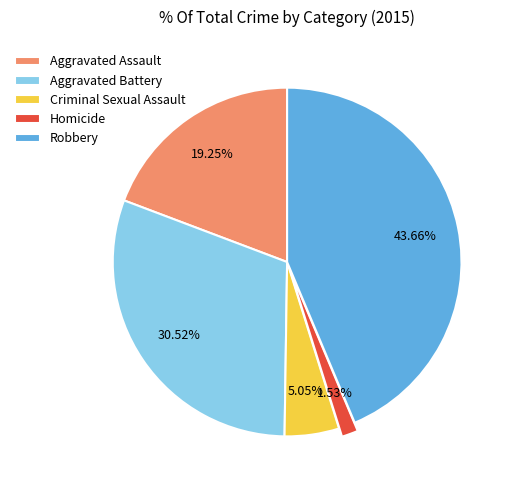

Count the number of slices in the pie.

5